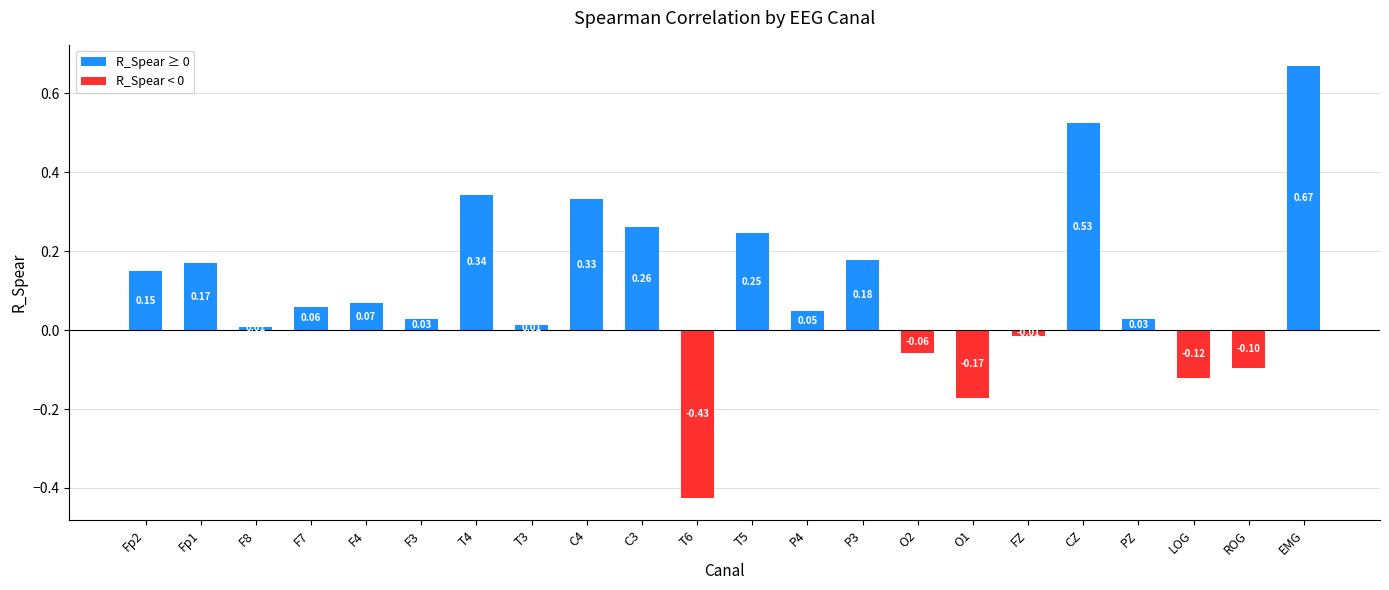

What is the label of the 3rd bar from the right?

LOG